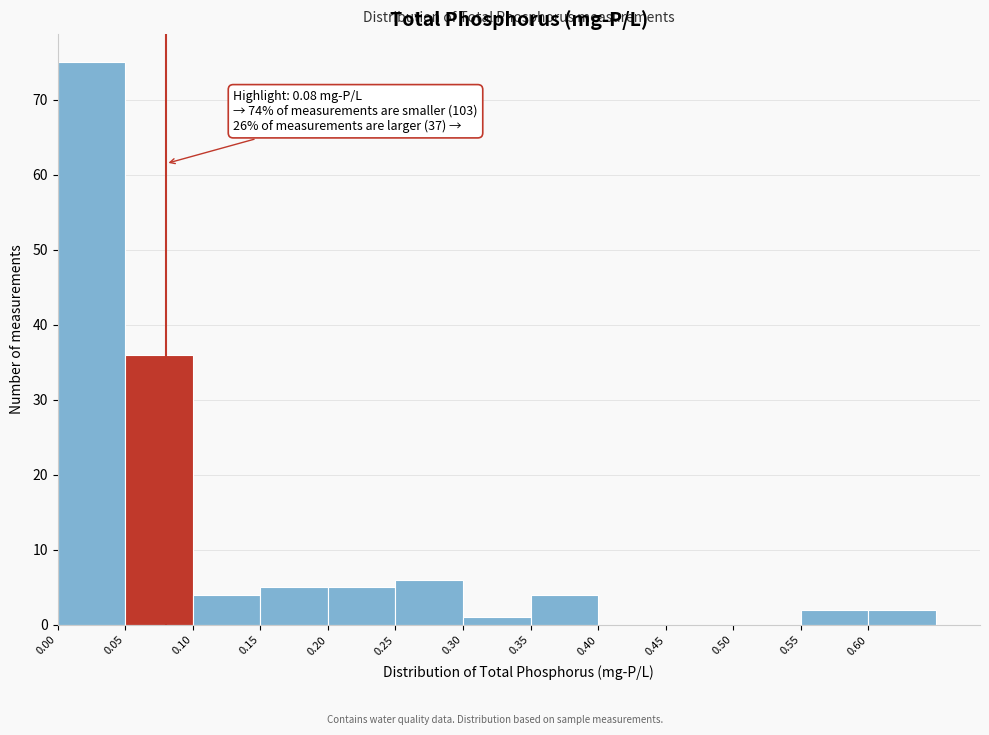

Which range on the x-axis has the tallest bar?

0.00 to 0.05